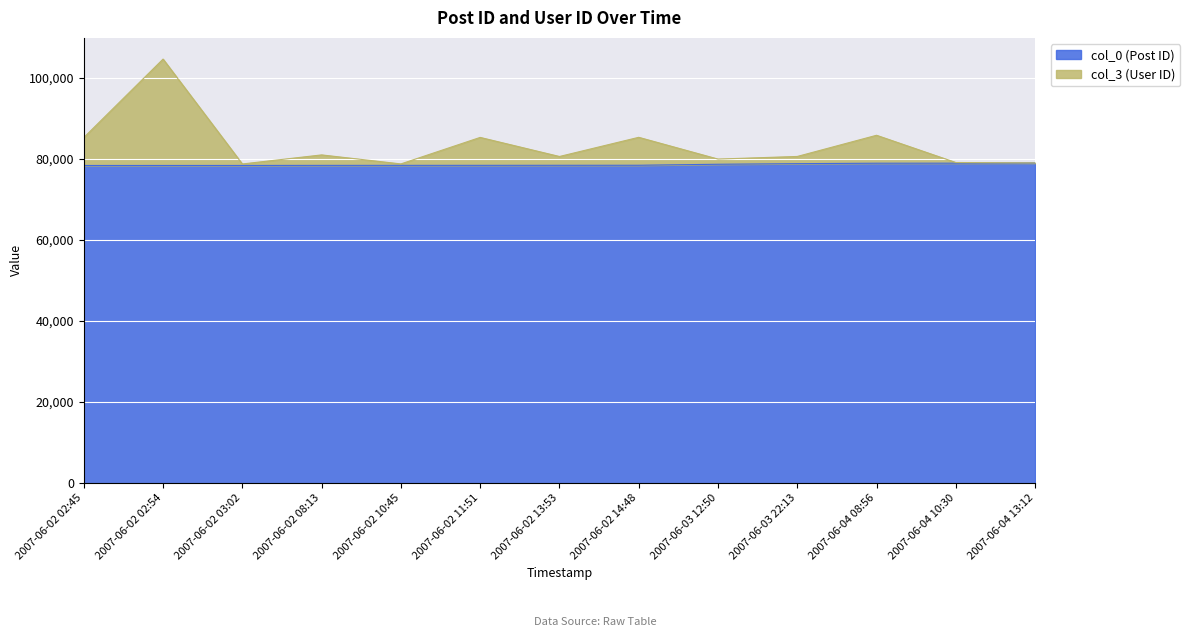

True or false: col_0 (Post ID) has more than 1 points higher than both neighbors.

False